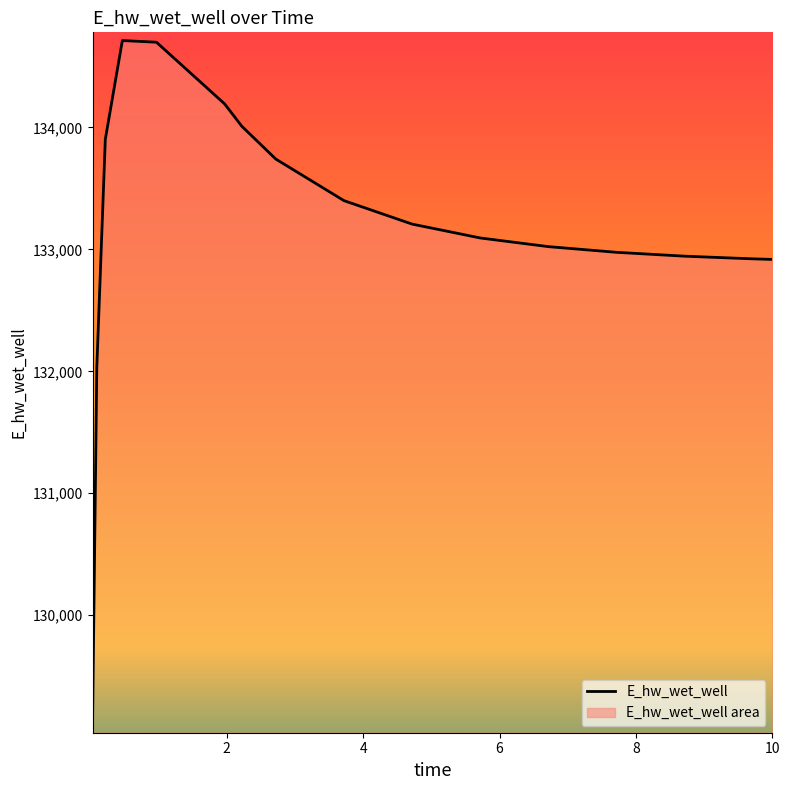

True or false: there are more than 0 points higher than both neighbors.

True